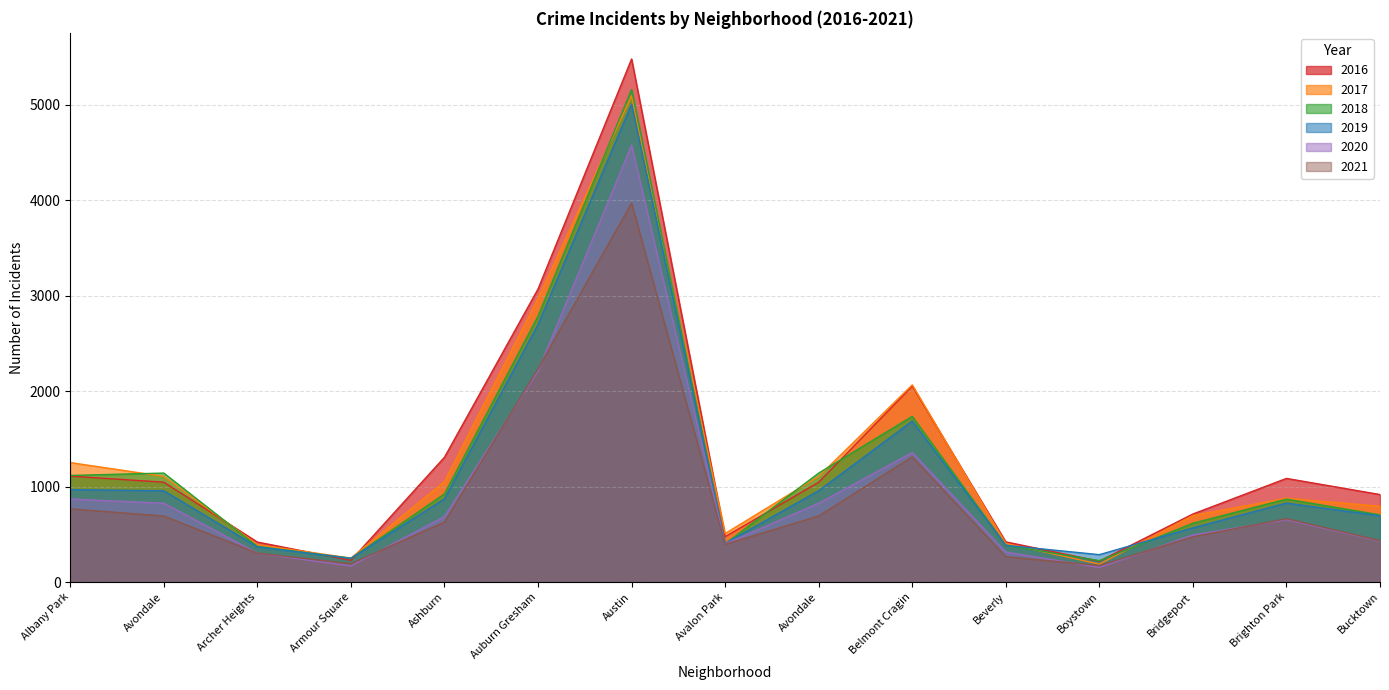

What are all the series names shown in the legend?

2016, 2017, 2018, 2019, 2020, 2021